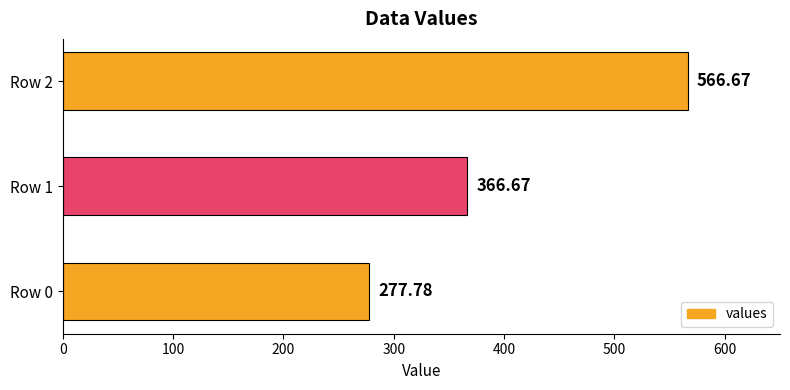

Approximately how many times larger is the value at Row 2 compared to Row 0?

2.0